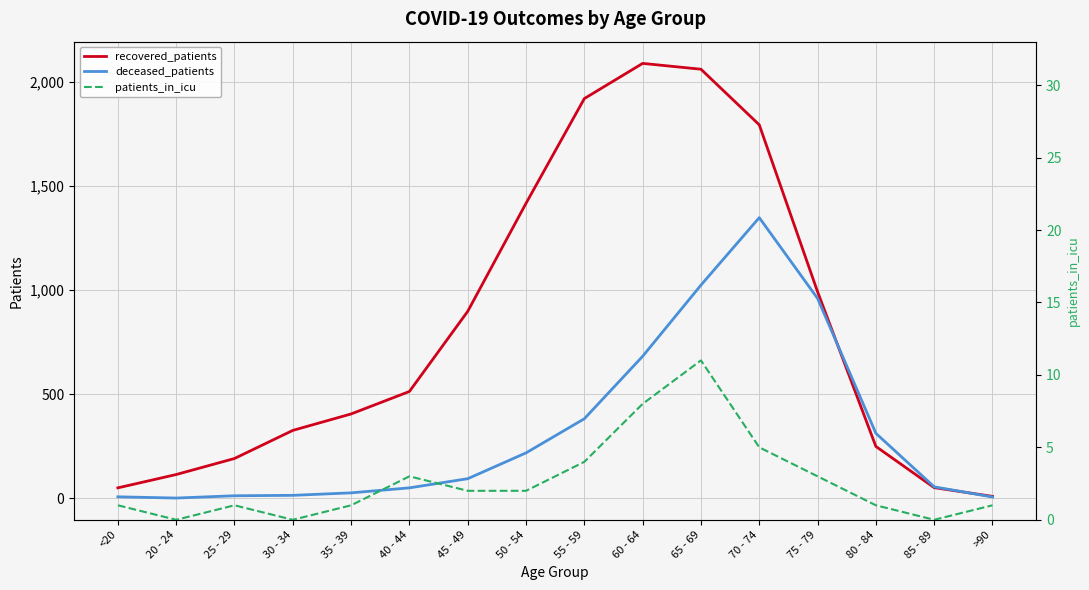

List the series in order of their peak value, lowest first.

patients_in_icu, deceased_patients, recovered_patients